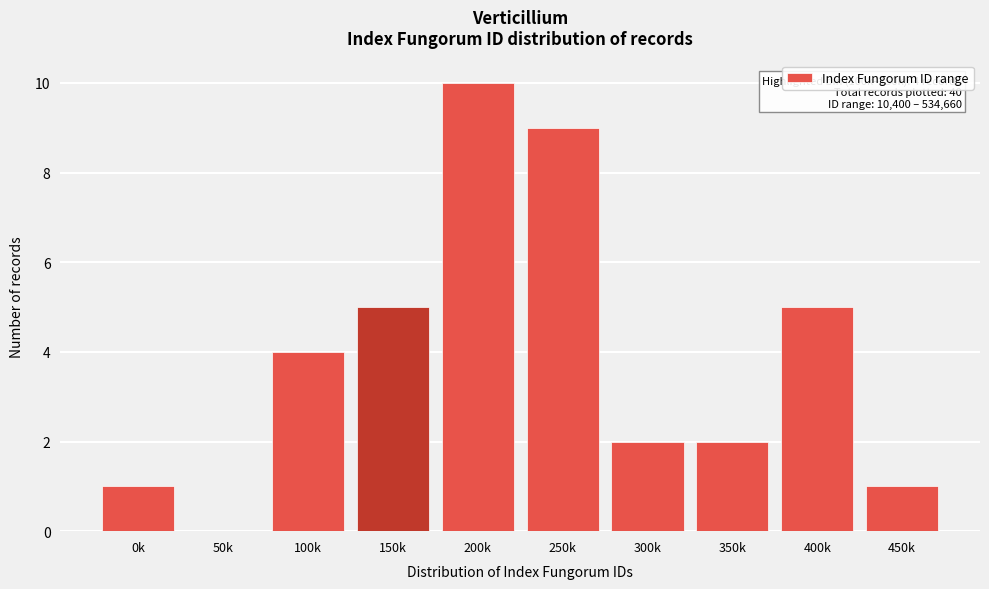

Reading right to left, list all the values displayed in this chart.

450k=1	400k=5	350k=2	300k=2	250k=9	200k=10	150k=5	100k=4	50k=0	0k=1